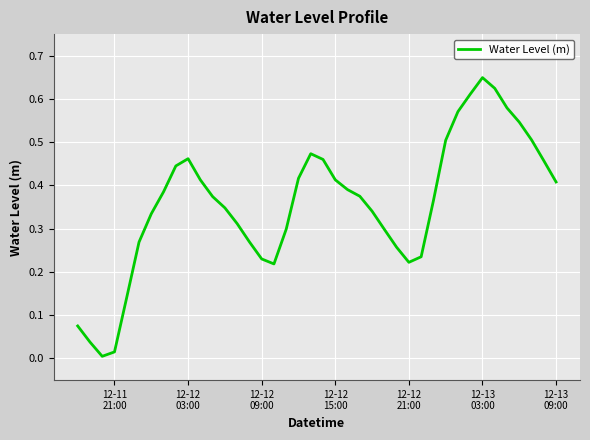

Reading left to right, extract all data points from this chart.

0.1	0.0	0.0	0.0	0.1	0.3	0.3	0.4	0.4	0.5	0.4	0.4	0.3	0.3	0.3	0.2	0.2	0.3	0.4	0.5	0.5	0.4	0.4	0.4	0.3	0.3	0.3	0.2	0.2	0.4	0.5	0.6	0.6	0.6	0.6	0.6	0.5	0.5	0.5	0.4